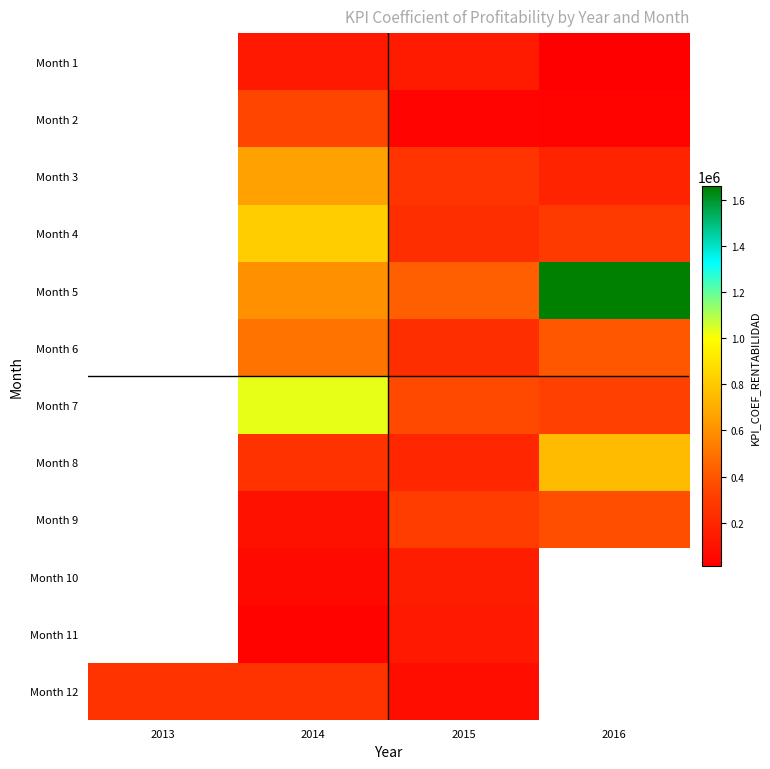

What is the approximate value of Month 6 at 2014?

500886.0